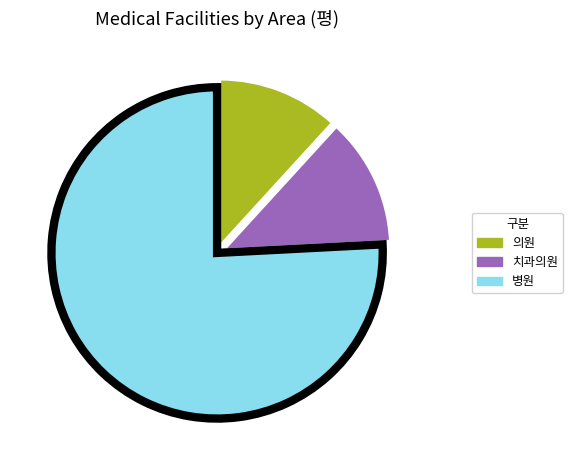

Does any single category account for the majority?

Yes